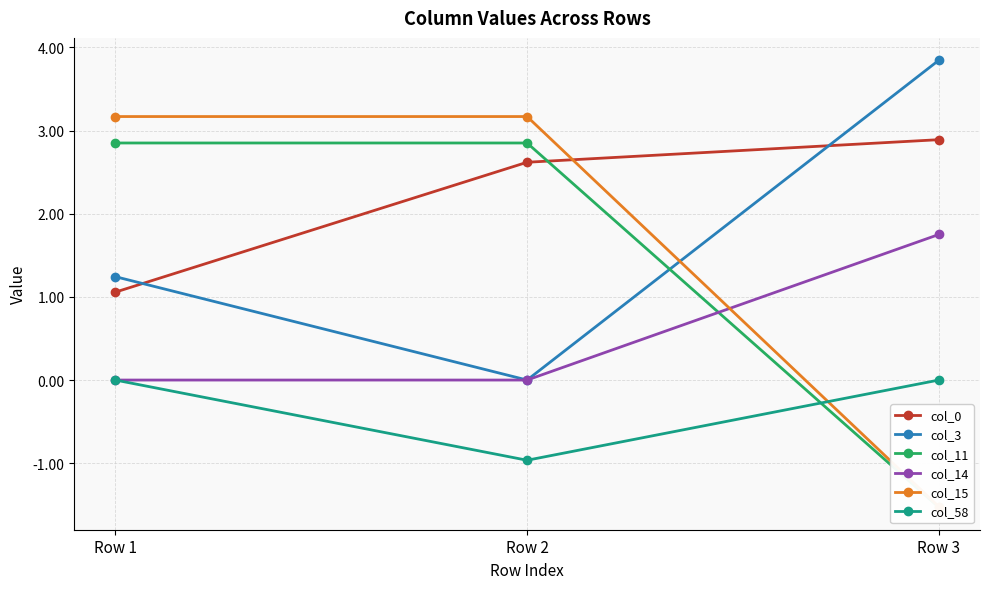

List the series in order of their peak value, highest first.

col_3, col_15, col_0, col_11, col_14, col_58